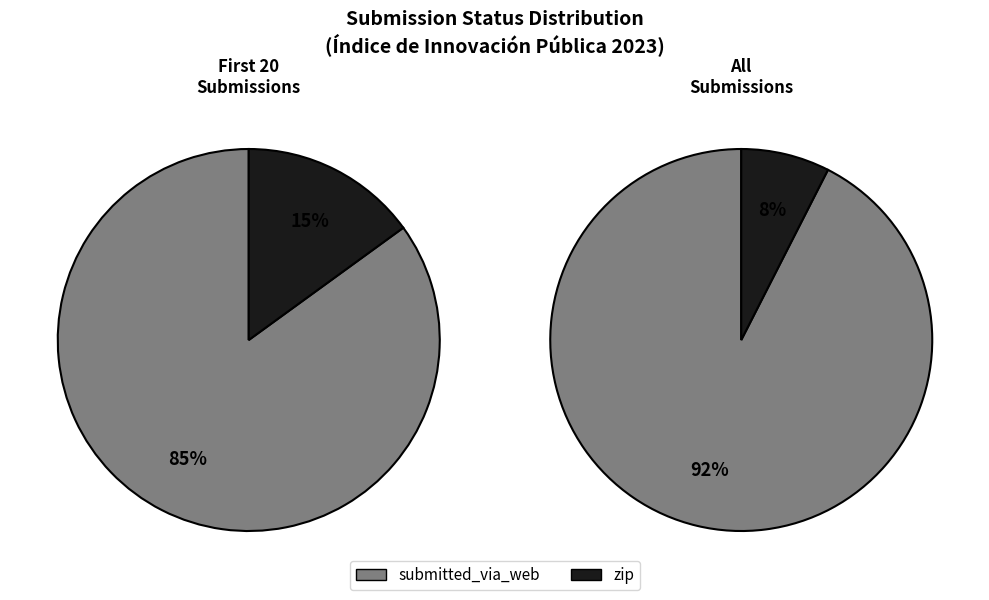

To the nearest percent, what portion does submitted_via_web represent?

92%